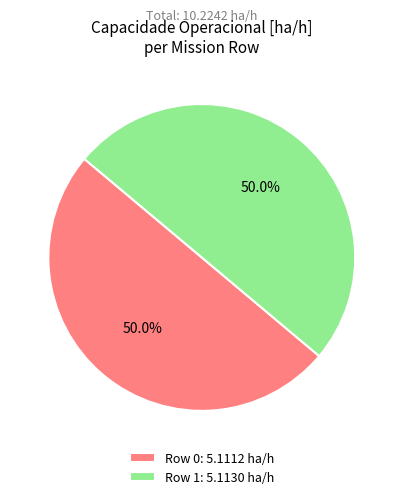

Approximately how many times larger is the value at Row 0: 5.1112 ha/h compared to Row 1: 5.1130 ha/h?

1.0